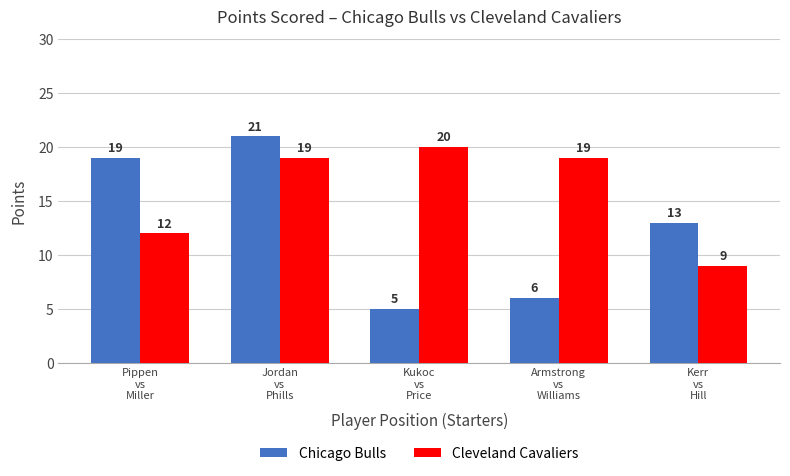

Reading right to left, what are all the values shown in this chart?

Chicago Bulls: 13	6	5	21	19
Cleveland Cavaliers: 9	19	20	19	12